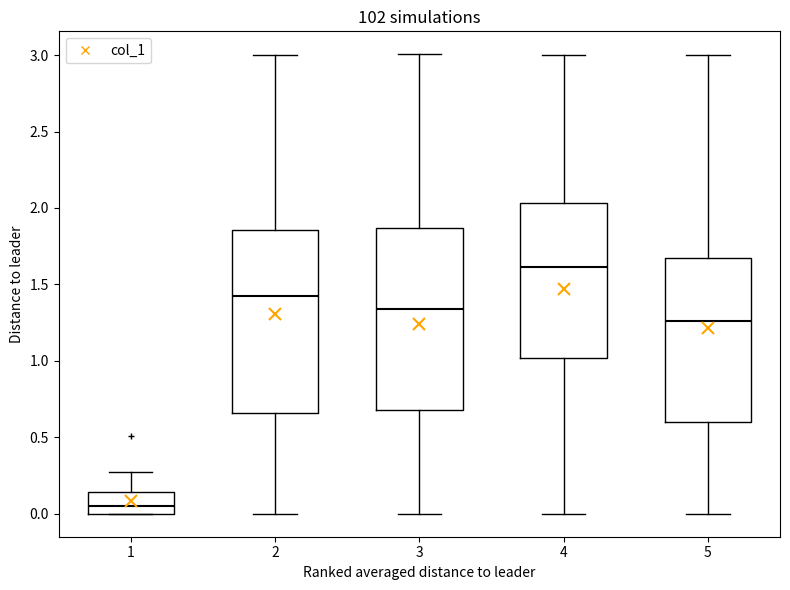

Which box has the lowest median line?

1